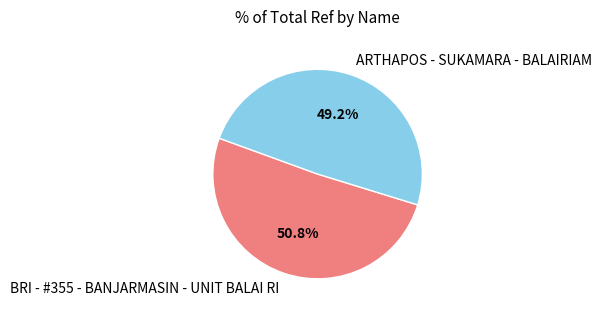

Rank the categories by value from highest to lowest.

BRI - #355 - BANJARMASIN - UNIT BALAI RI, ARTHAPOS - SUKAMARA - BALAIRIAM